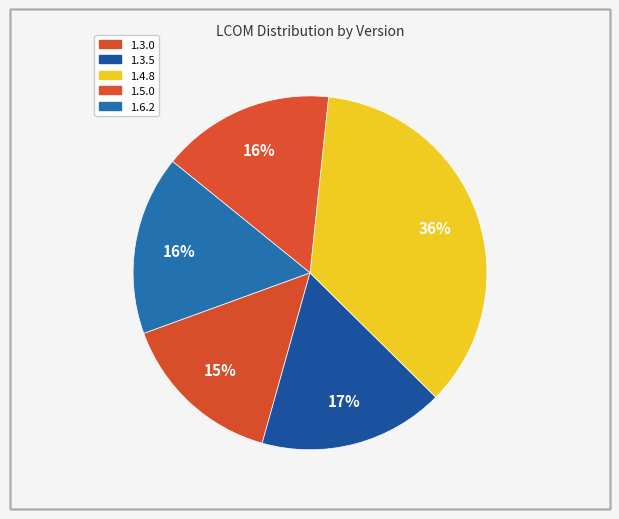

To the nearest percent, what percentage of the pie is 1.6.2?

16%